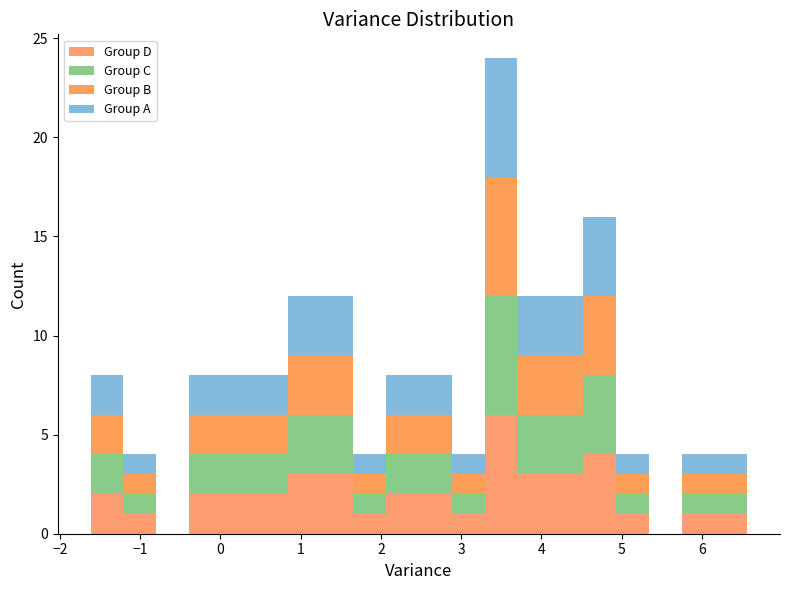

Reading left to right, list every stacked bar in this chart as the range it spans on the x-axis followed by its total height. Neither the bar edges nor the heights are printed on the chart, so give them approximately, as read against the axes.

-1.6 to -1.2: 8
-1.2 to -0.8: 4
-0.8 to -0.4: 0
-0.4 to 0.0: 8
0.0 to 0.4: 8
0.4 to 0.8: 8
0.8 to 1.2: 12
1.2 to 1.7: 12
1.7 to 2.1: 4
2.1 to 2.5: 8
2.5 to 2.9: 8
2.9 to 3.3: 4
3.3 to 3.7: 24
3.7 to 4.1: 12
4.1 to 4.5: 12
4.5 to 4.9: 16
4.9 to 5.3: 4
5.3 to 5.7: 0
5.7 to 6.2: 4
6.2 to 6.6: 4